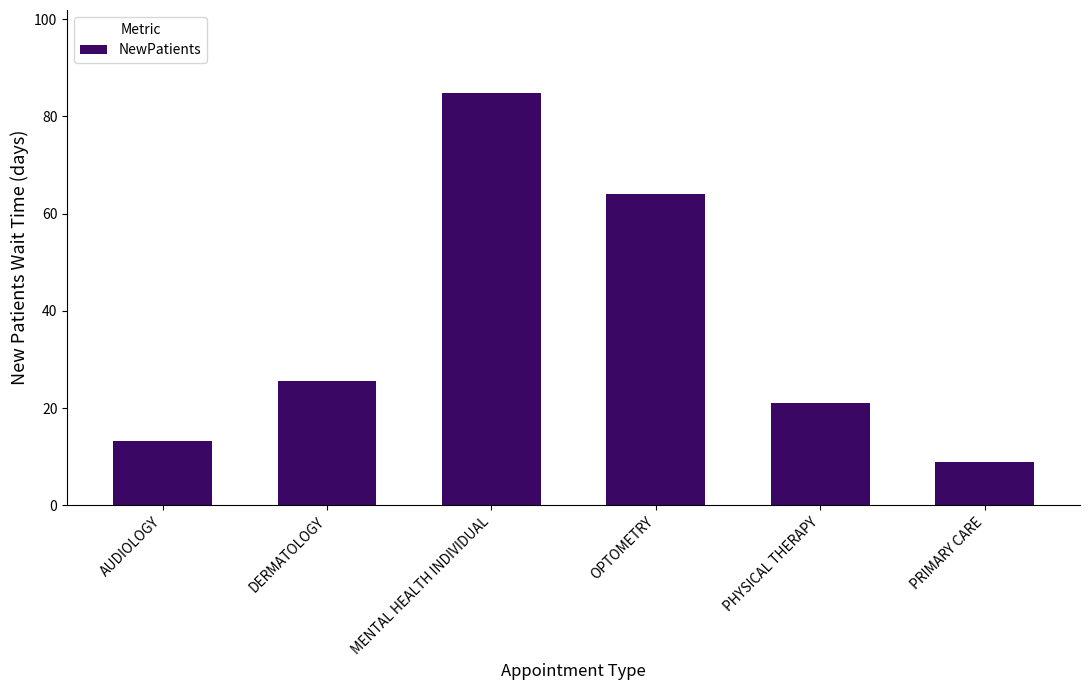

Reading left to right, extract all data points from this chart.

AUDIOLOGY=13.3	DERMATOLOGY=25.5	MENTAL HEALTH INDIVIDUAL=84.9	OPTOMETRY=64.0	PHYSICAL THERAPY=21.0	PRIMARY CARE=8.8